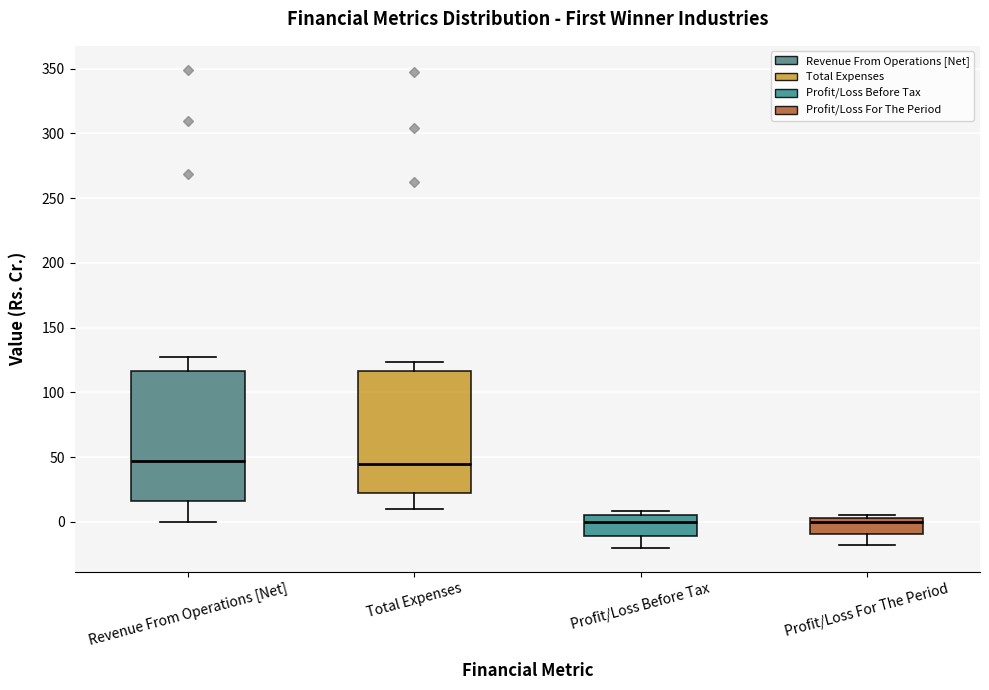

Reading left to right, transcribe this box plot: for each box, give where its median line is, the range the box spans, and where its two whiskers end, as read against the y-axis. The values are not printed on the chart, so give them approximately, as read against the axis.

Revenue From Operations [Net]: median 45, box 15 to 115, whiskers 0 to 125
Total Expenses: median 45, box 20 to 115, whiskers 10 to 125
Profit/Loss Before Tax: median 0, box -10 to 5, whiskers -20 to 10
Profit/Loss For The Period: median 0, box -10 to 5, whiskers -20 to 5 (just above the box's upper edge)